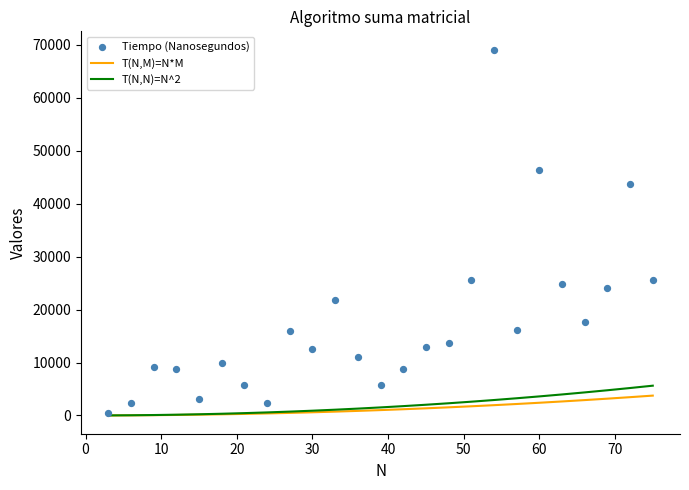

Which series reaches the maximum Y coordinate?

Tiempo (Nanosegundos)